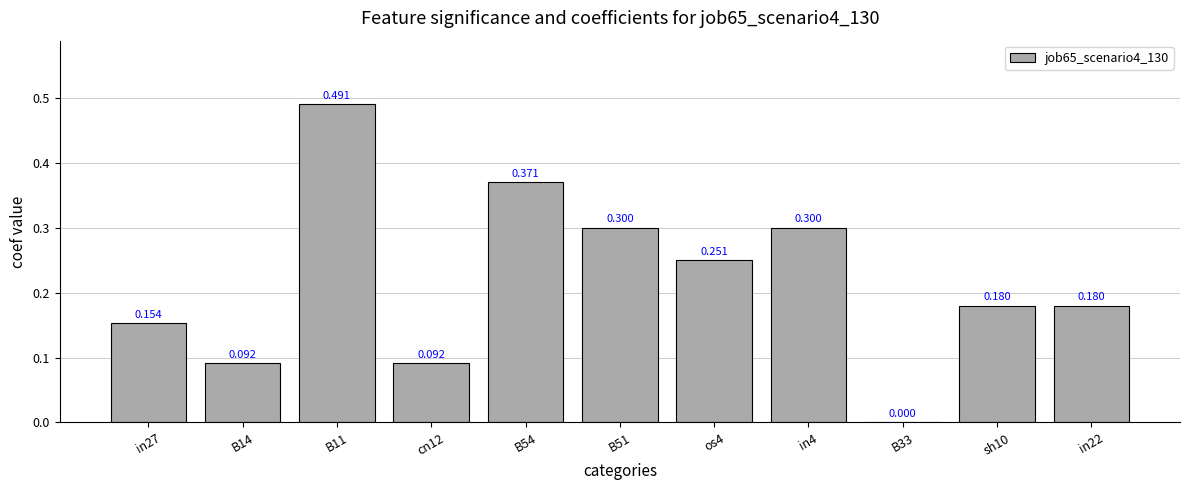

Where is the data nearest to the value 0?

B33